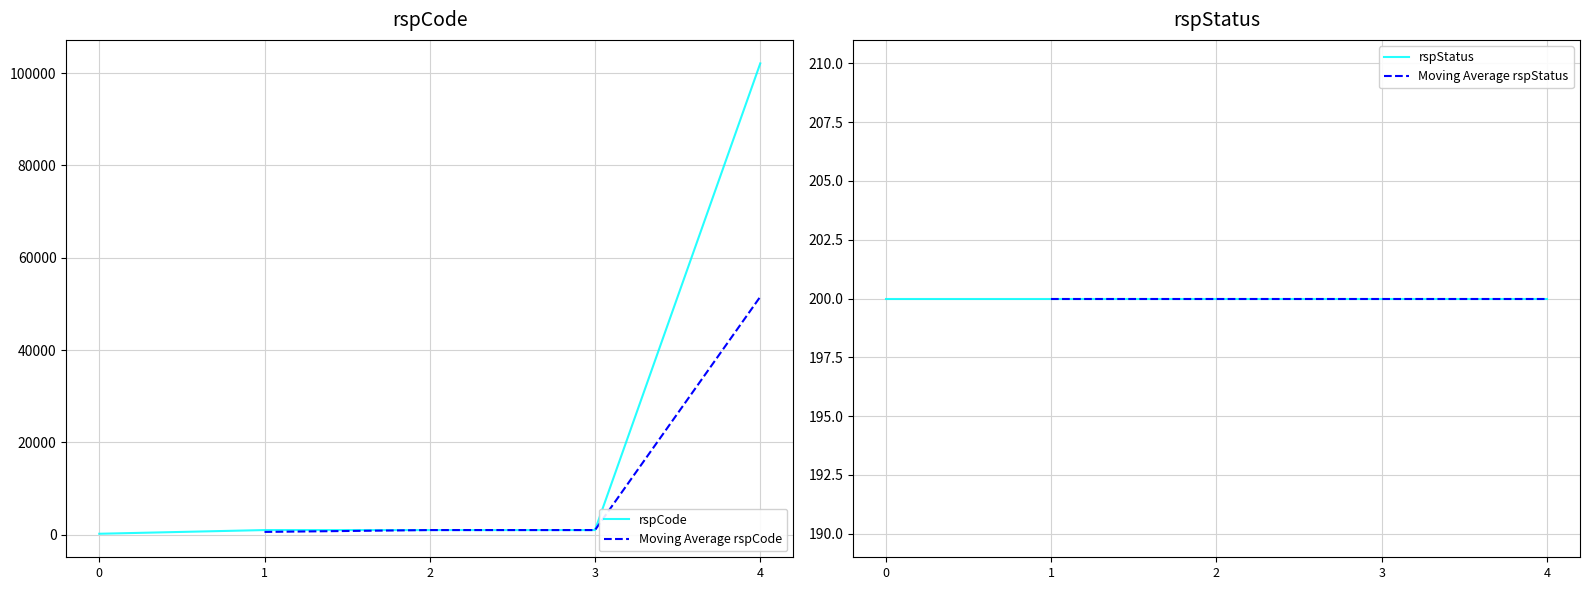

What is the maximum value for rspCode?

102101